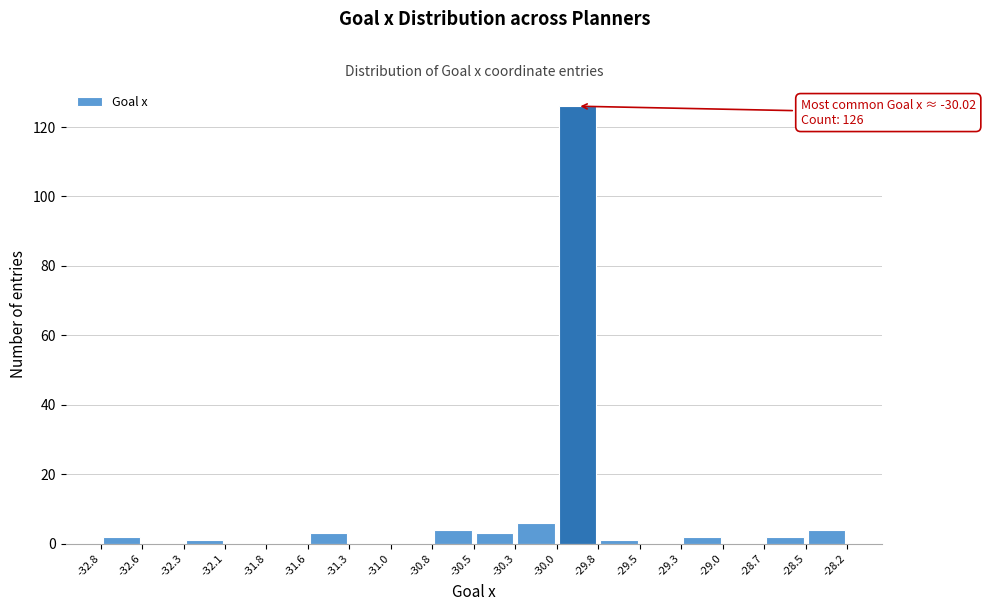

Which range on the x-axis has the tallest bar?

-30.0 to -29.8